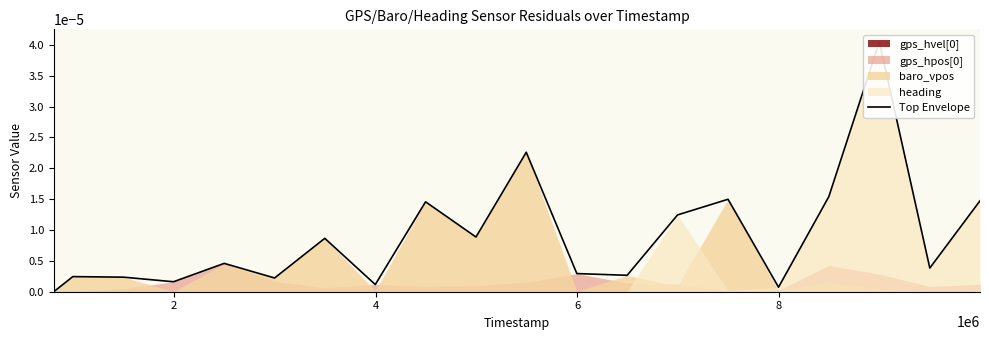

How many values are above zero?

19